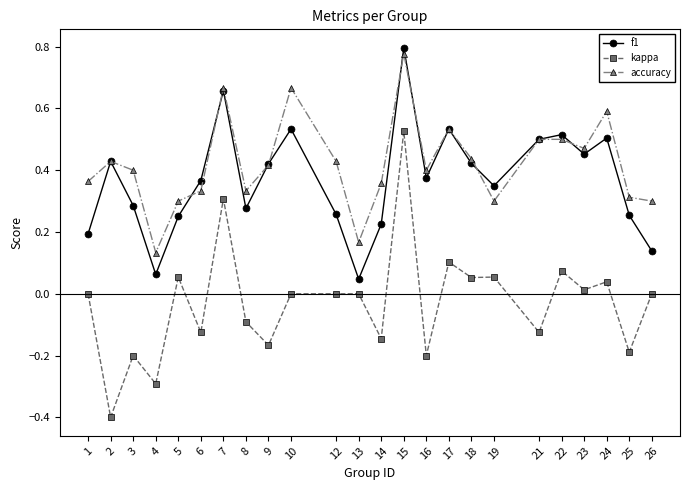

What is the spread (max minus min) of values at 24?

0.6